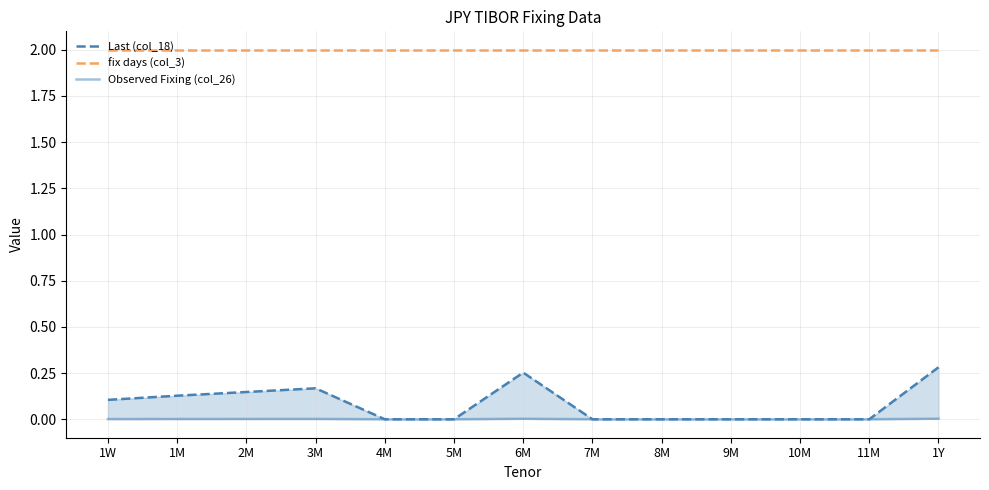

What is the label of the 13th point from the right?

1W